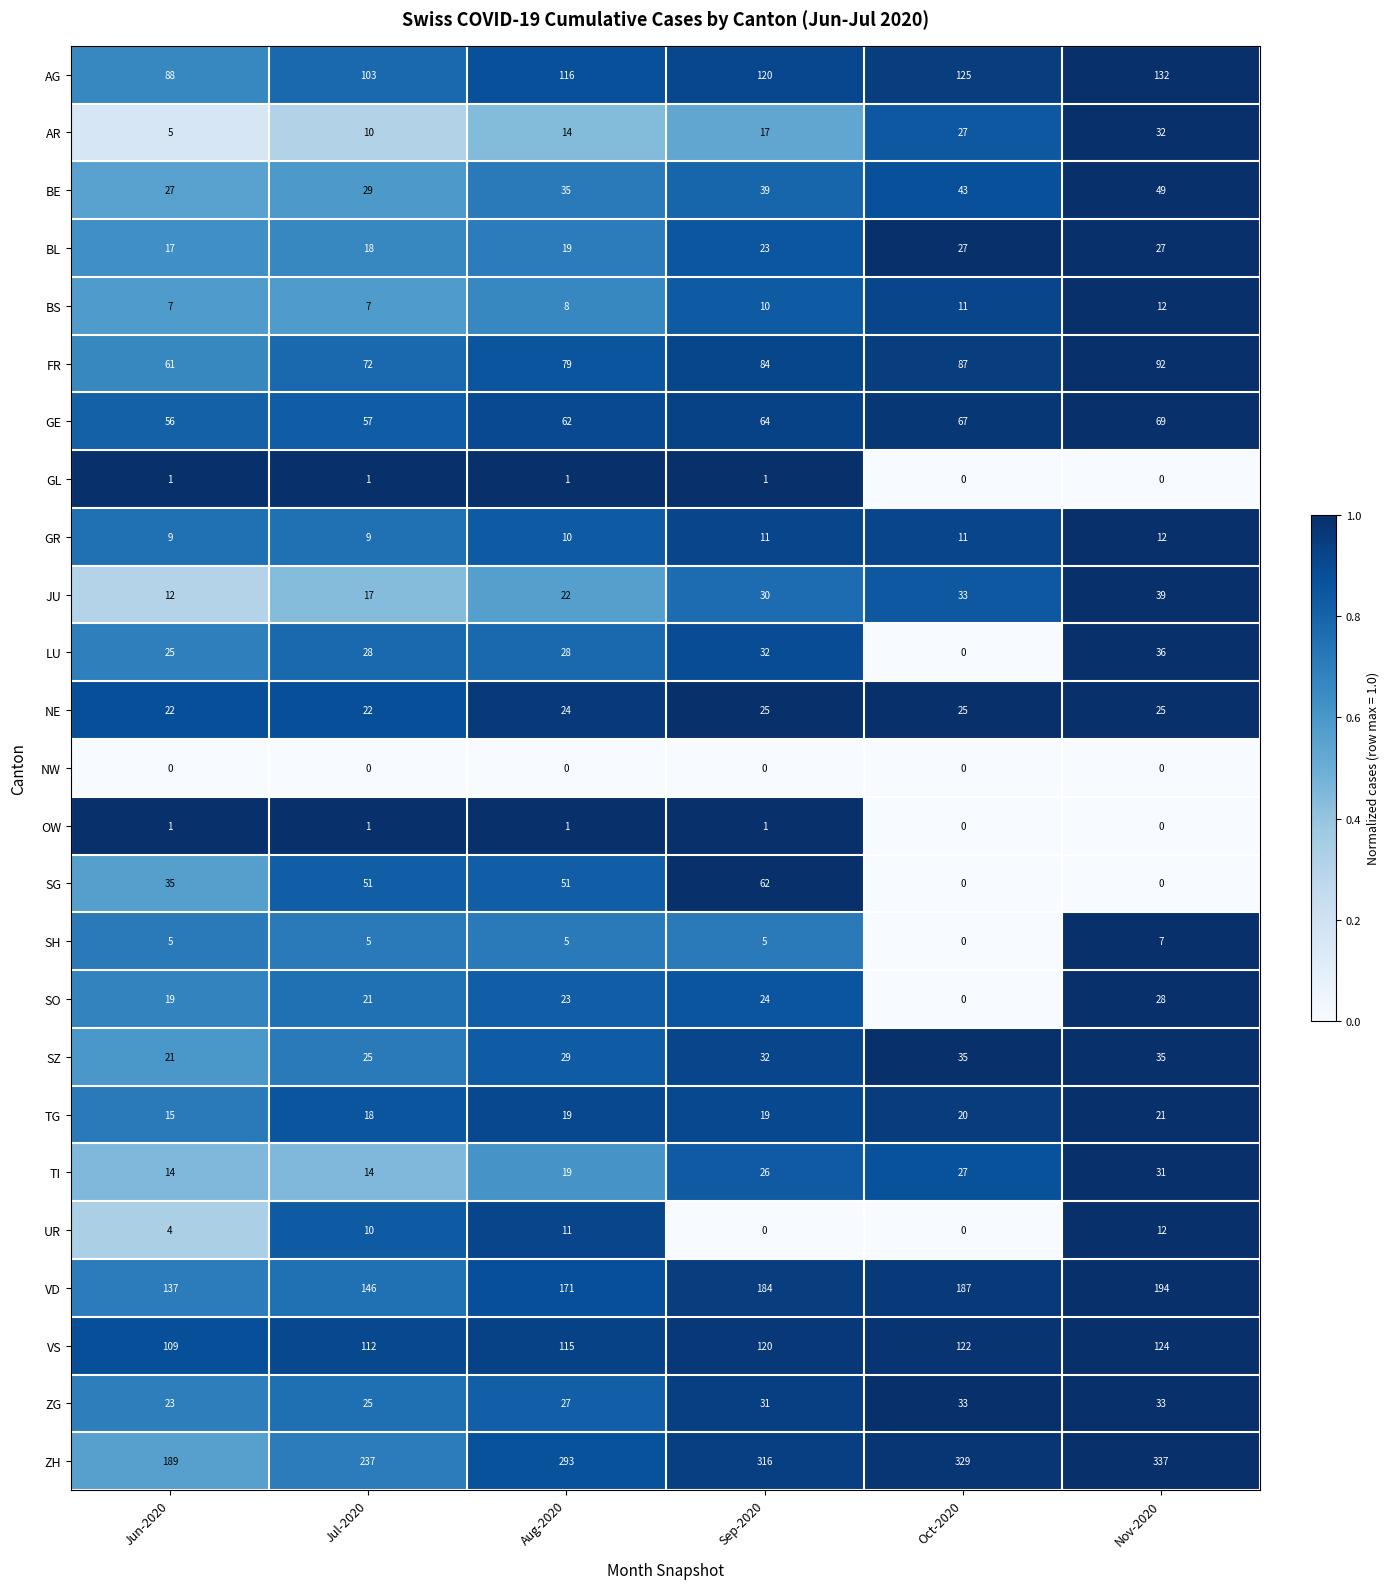

What is the average value of the ZG series?

29